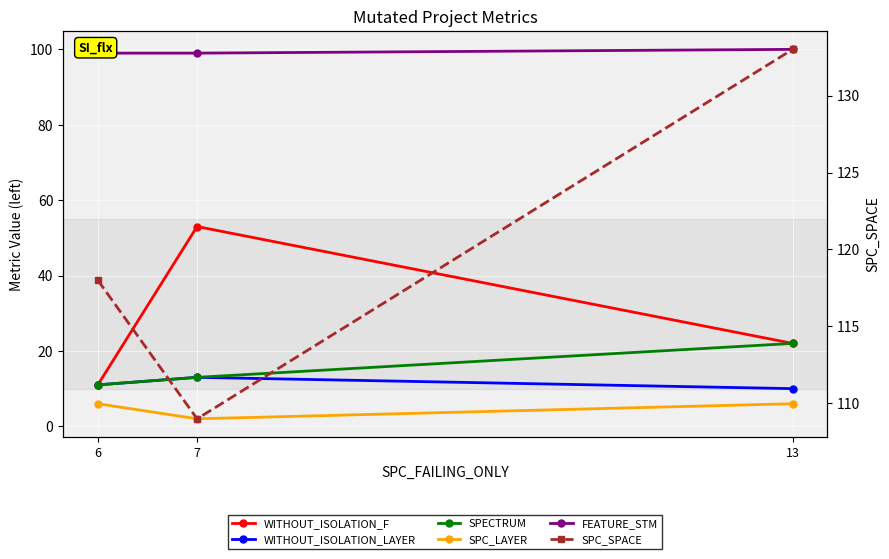

What are all the series names shown in the legend?

WITHOUT_ISOLATION_F, WITHOUT_ISOLATION_LAYER, SPECTRUM, SPC_LAYER, FEATURE_STM, SPC_SPACE